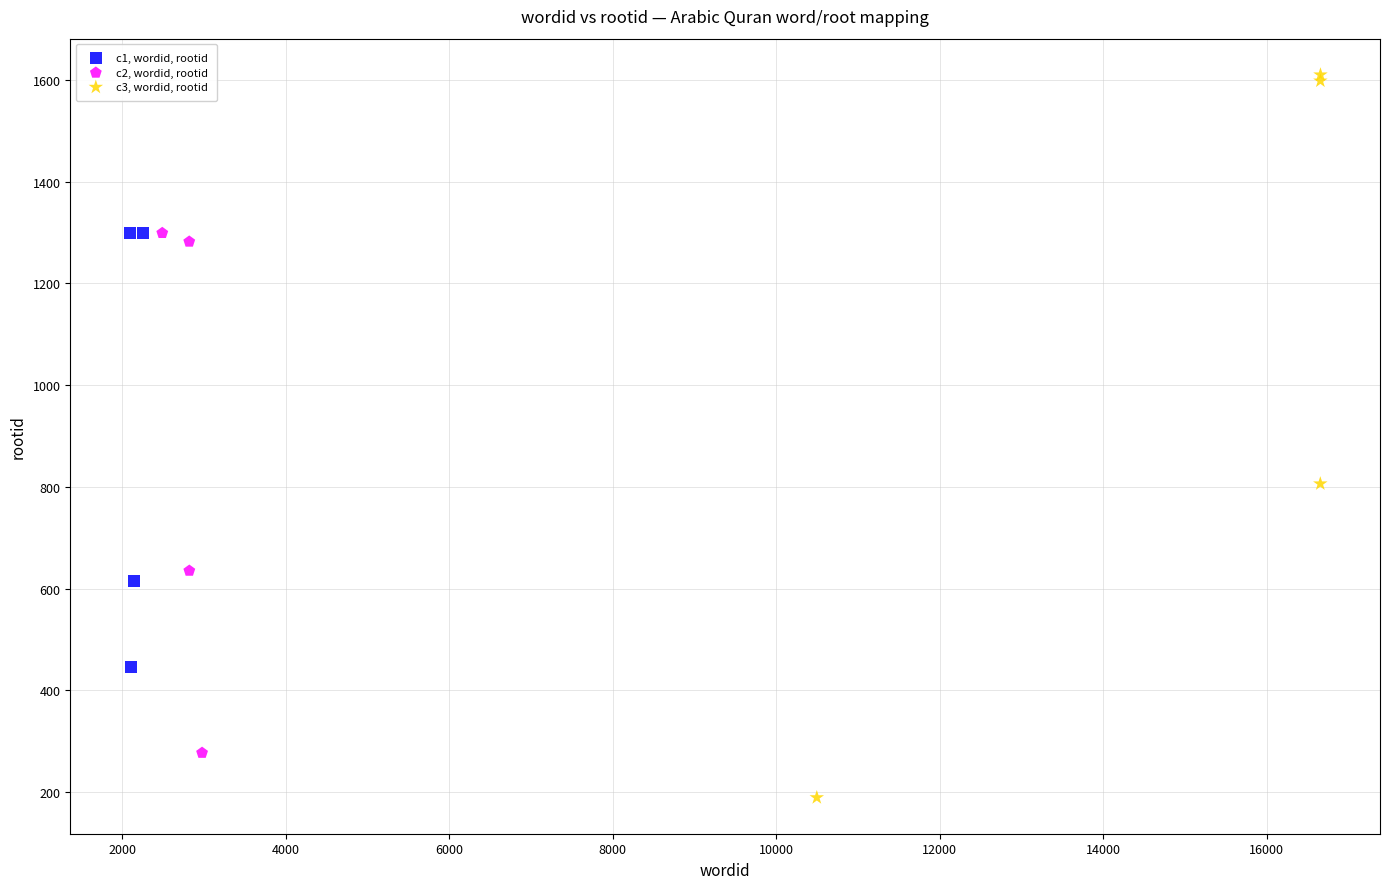

Which series has the widest spread of Y values?

c3, wordid, rootid